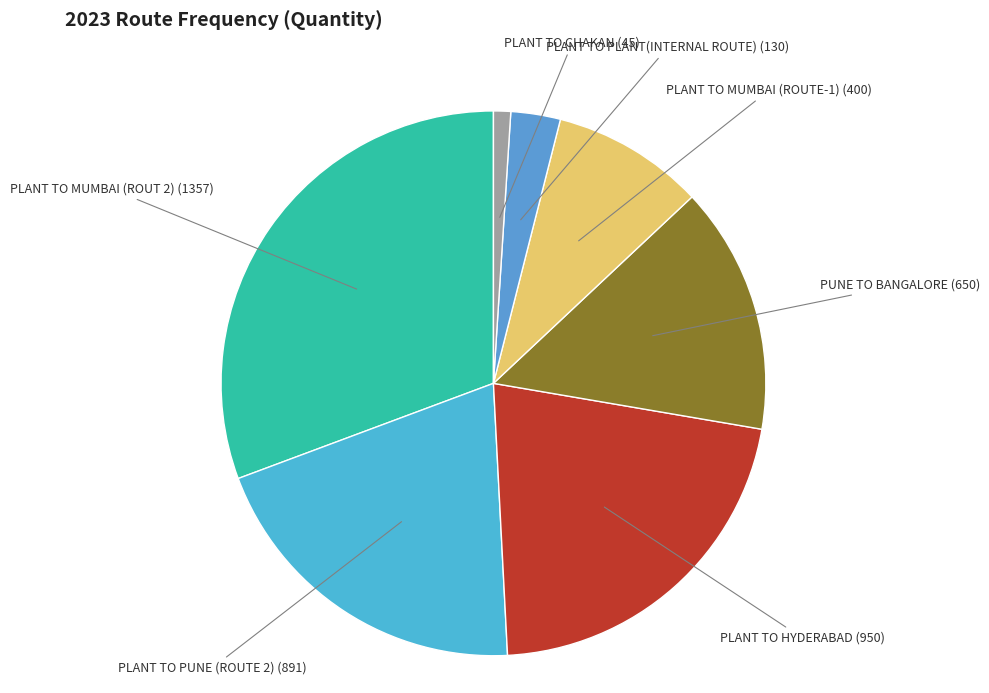

Do PLANT TO PUNE (ROUTE 2) and PLANT TO MUMBAI (ROUTE-1) together represent more than half of the pie?

No